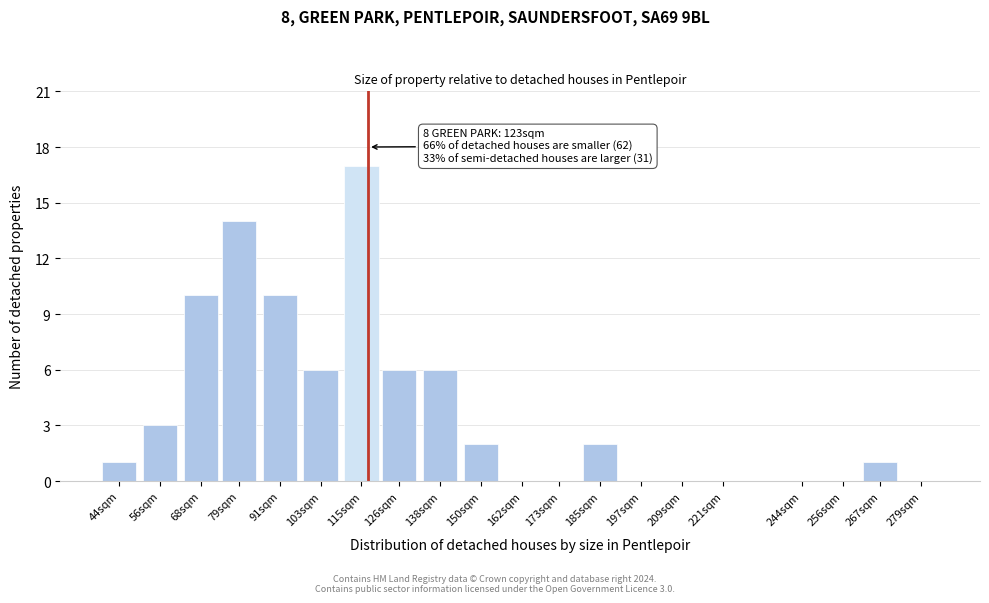

Reading right to left, list all the values displayed in this chart.

279sqm=0	267sqm=1	256sqm=0	244sqm=0	221sqm=0	209sqm=0	197sqm=0	185sqm=2	173sqm=0	162sqm=0	150sqm=2	138sqm=6	126sqm=6	115sqm=17	103sqm=6	91sqm=10	79sqm=14	68sqm=10	56sqm=3	44sqm=1